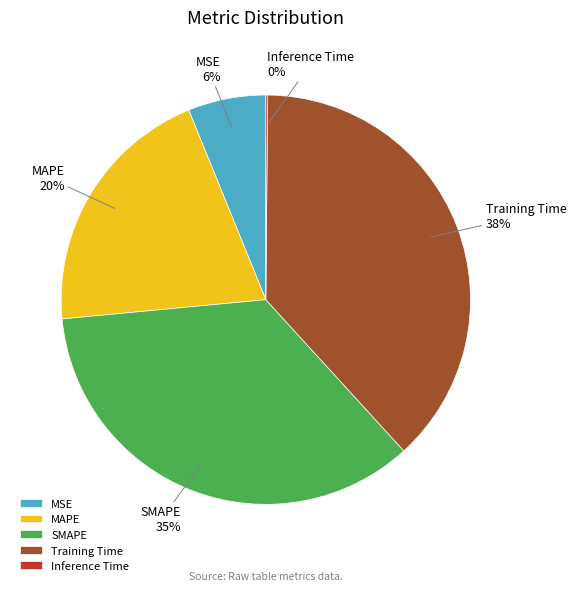

Which category has the biggest portion of the pie?

Training Time